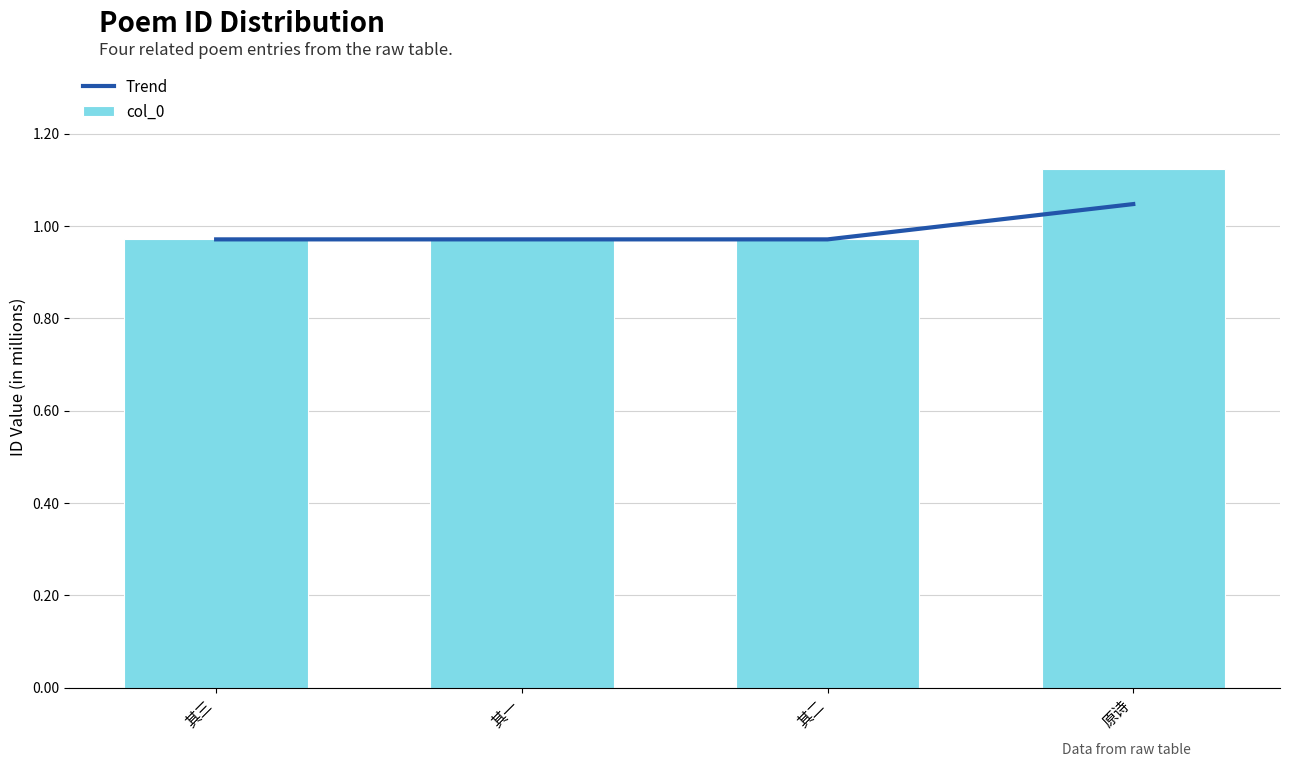

What is the difference between the Trend values at 原诗 and 其一?

76468